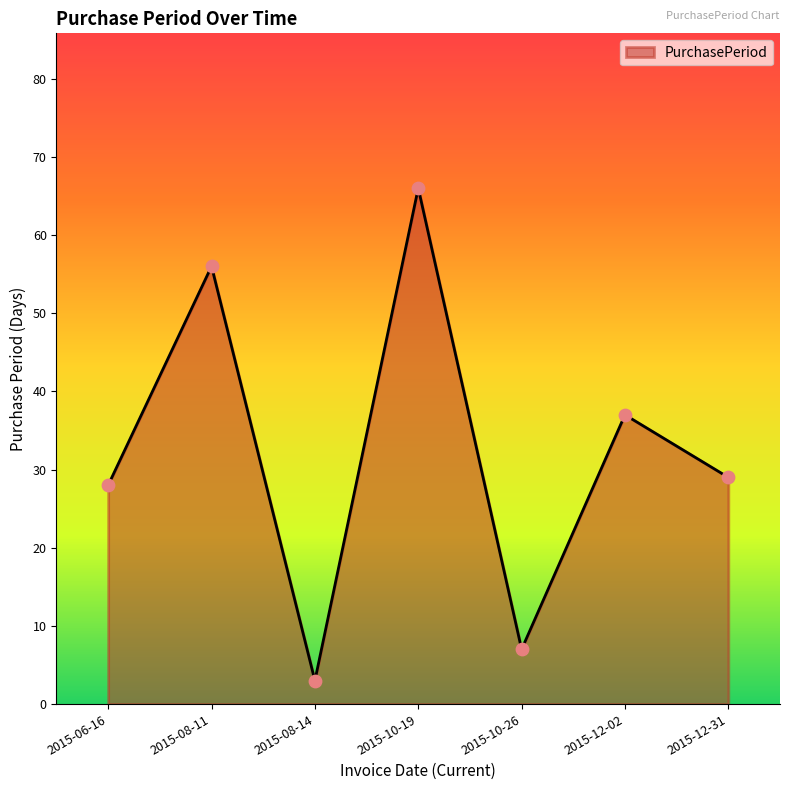

Approximately how many times larger is the value at 2015-10-26 compared to 2015-12-02?

0.2